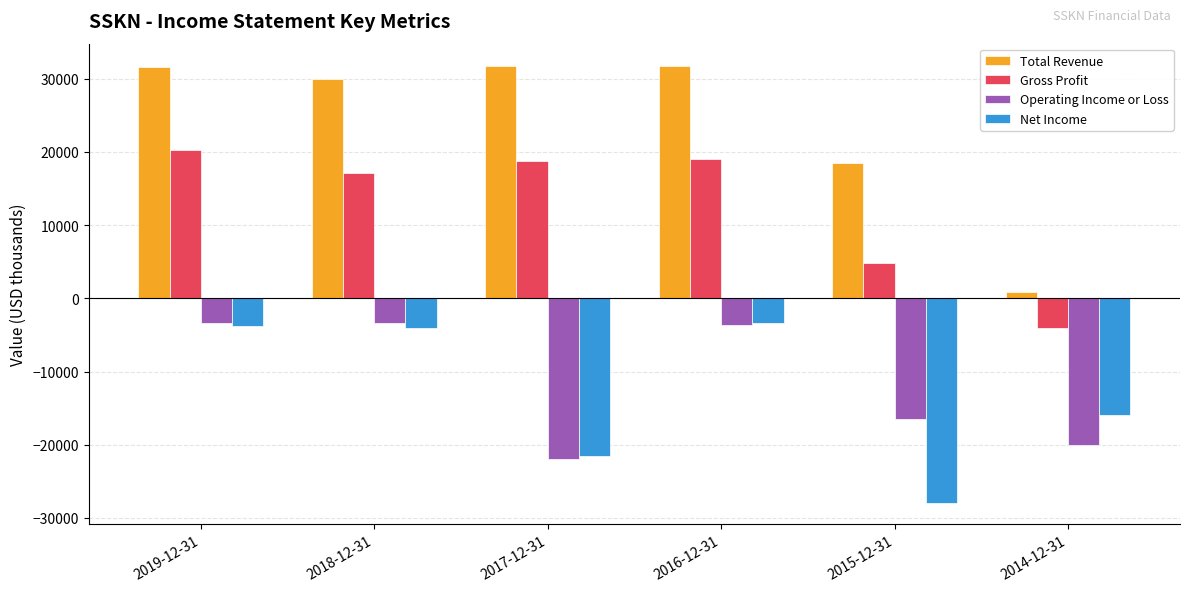

What is the sum of all Gross Profit values?

76100